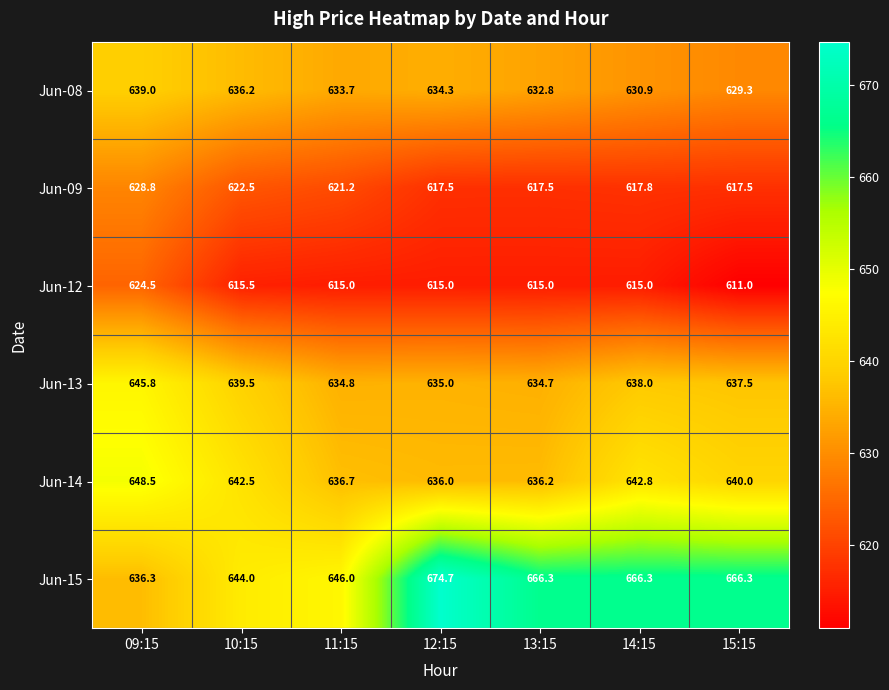

At how many categories does at least one series exceed 674?

1